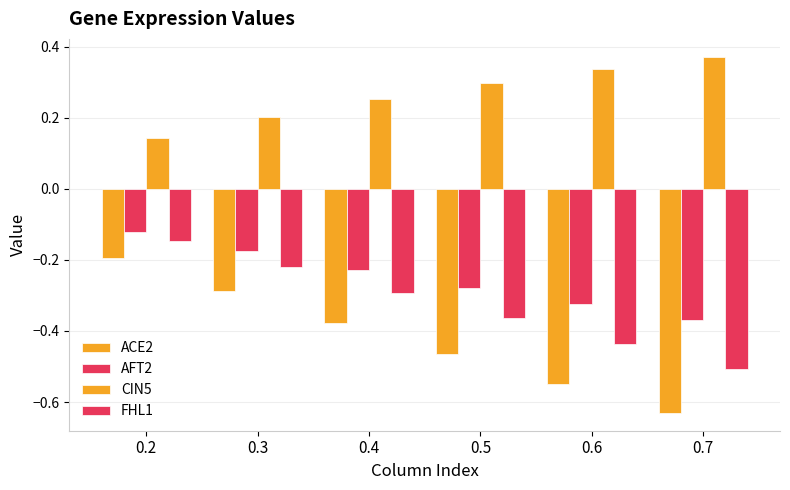

What is the difference between the maximum and minimum values in the ACE2 series?

0.4